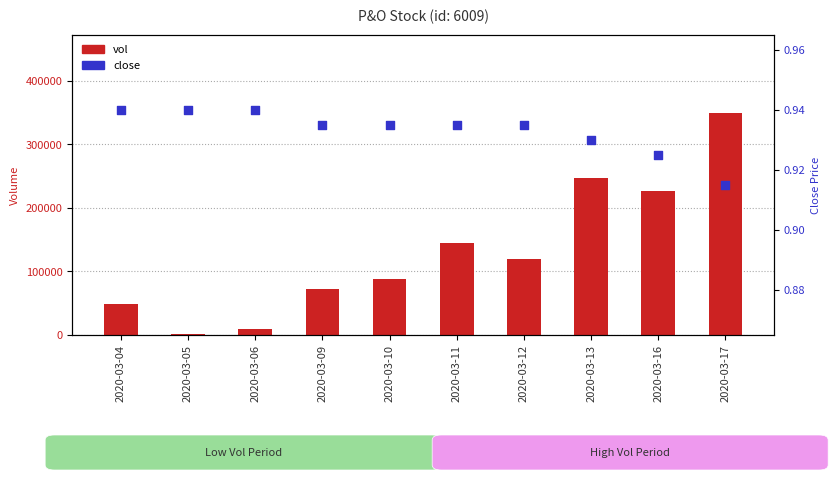

Which series has the largest Y range (max minus min)?

vol